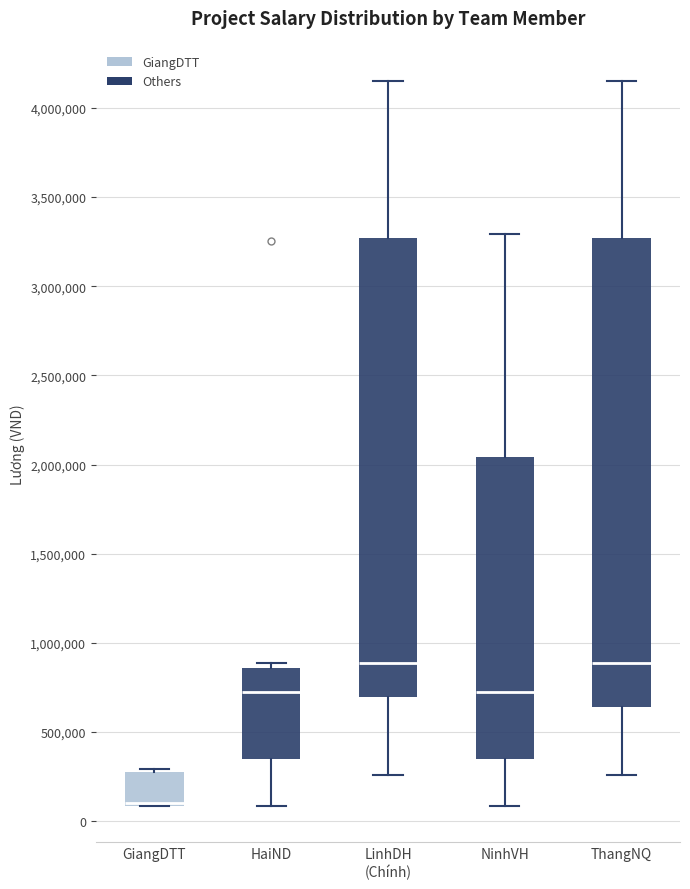

Reading left to right, transcribe this box plot: for each box, give where its median line is, the range the box spans, and where its two whiskers end, as read against the y-axis. The values are not printed on the chart, so give them approximately, as read against the axis.

GiangDTT: median 100000 (drawn on the box's lower edge), box 100000 to 300000, whiskers 100000 to 300000 (just above the box's upper edge)
HaiND: median 750000, box 350000 to 850000, whiskers 100000 to 900000
LinhDH (Chính): median 900000, box 700000 to 3250000, whiskers 250000 to 4150000
NinhVH: median 750000, box 350000 to 2050000, whiskers 100000 to 3300000
ThangNQ: median 900000, box 650000 to 3250000, whiskers 250000 to 4150000